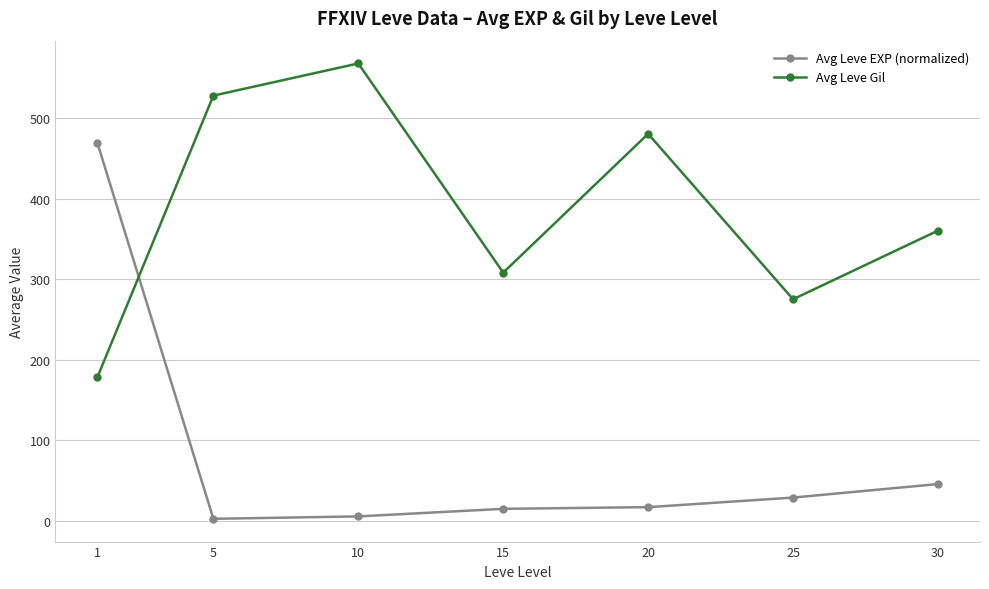

What is the maximum value for Avg Leve Gil?

568.3